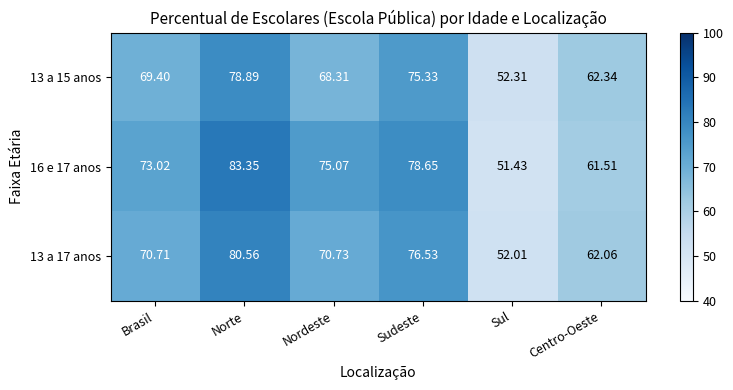

Which label corresponds to the largest value in the chart?

Norte